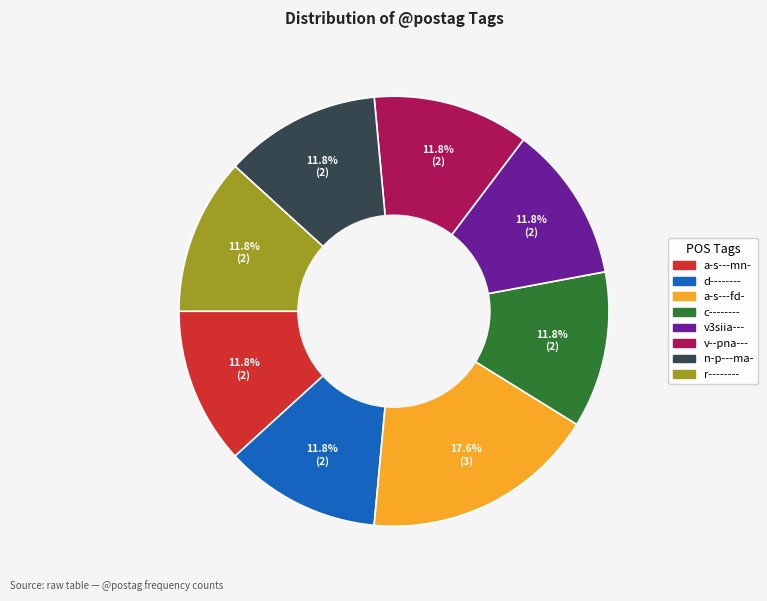

Is there any slice that represents more than half of the pie?

No